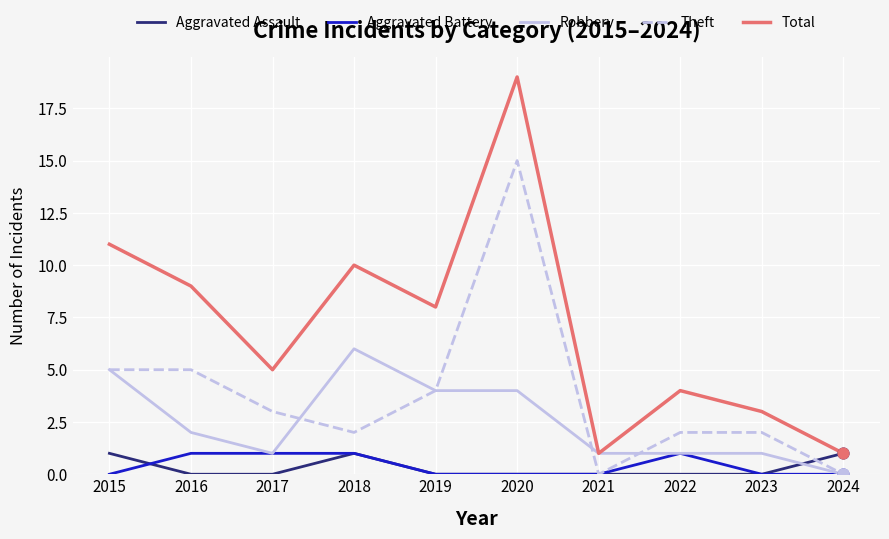

What is the difference between the highest and lowest values at 2017?

5